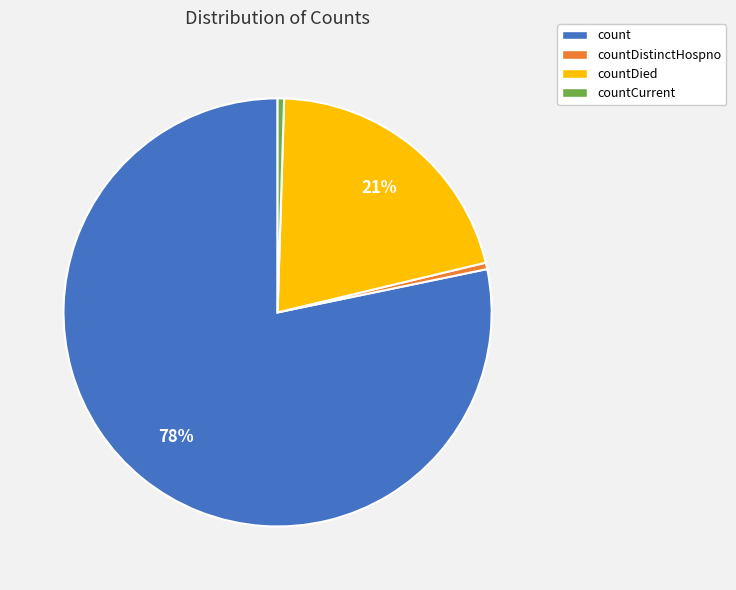

Which has a higher value, countDied or countDistinctHospno?

countDied